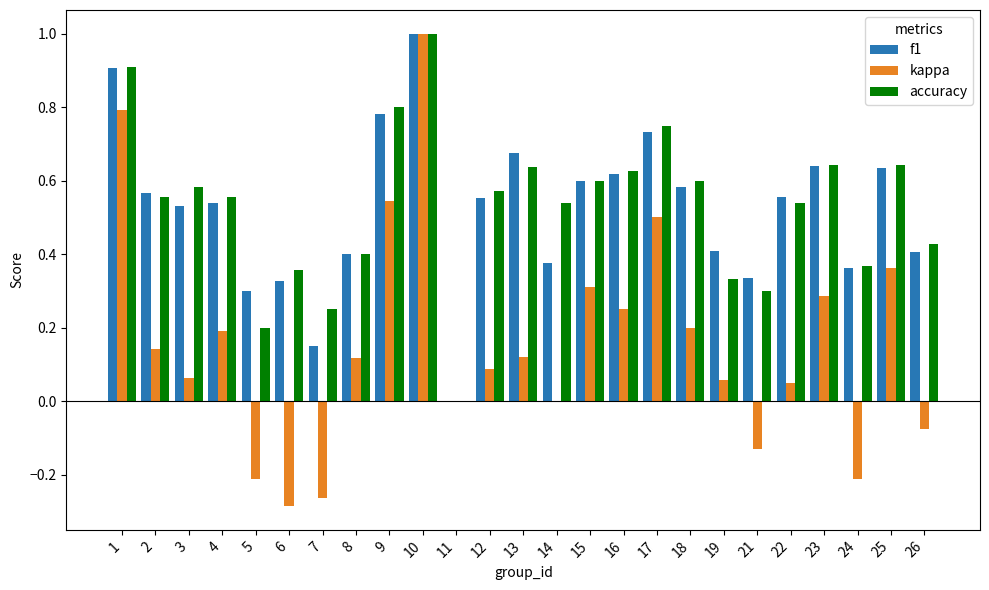

At which category is the sum across all series the highest?

10